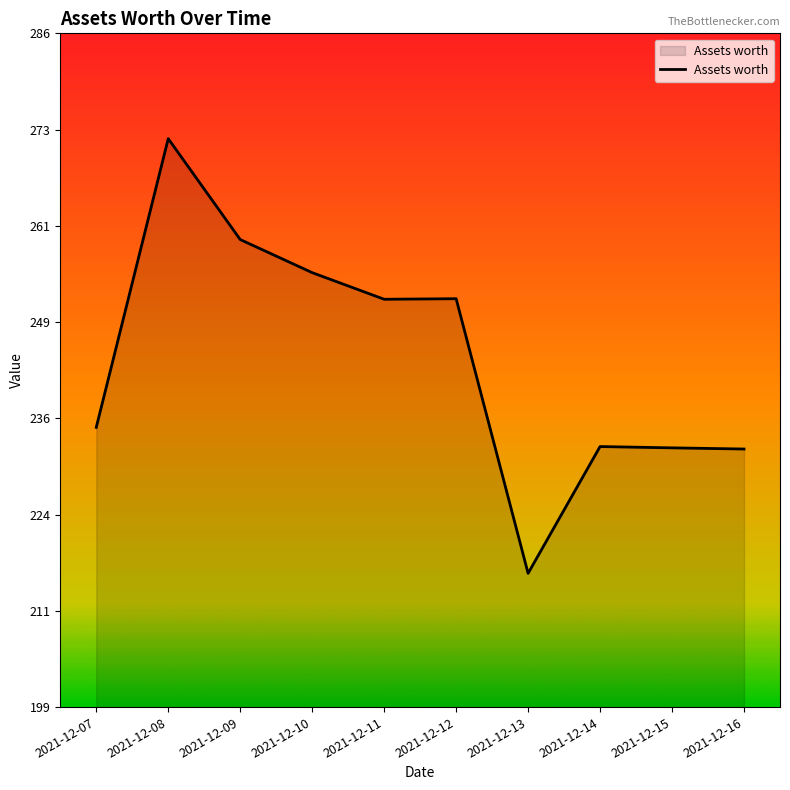

Approximately how many times larger is the value at 2021-12-15 compared to 2021-12-14?

1.0